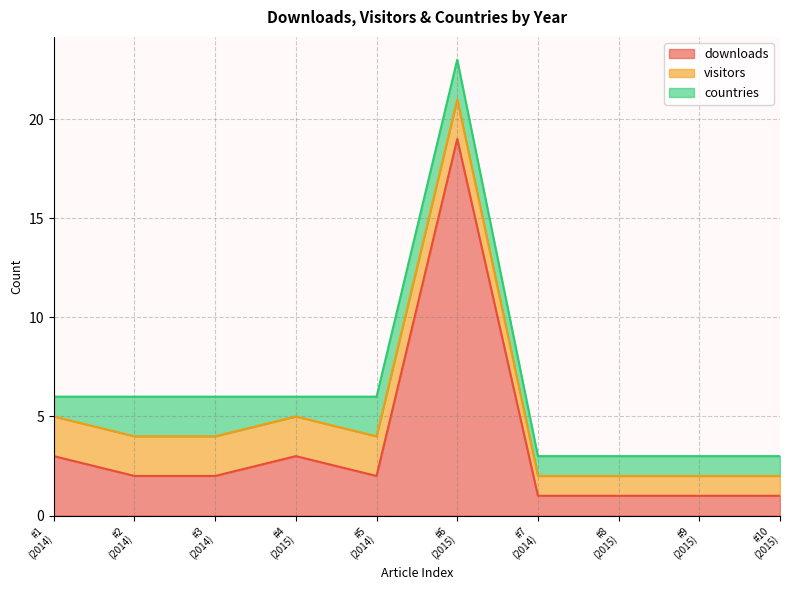

What is the average value of the visitors series?

2